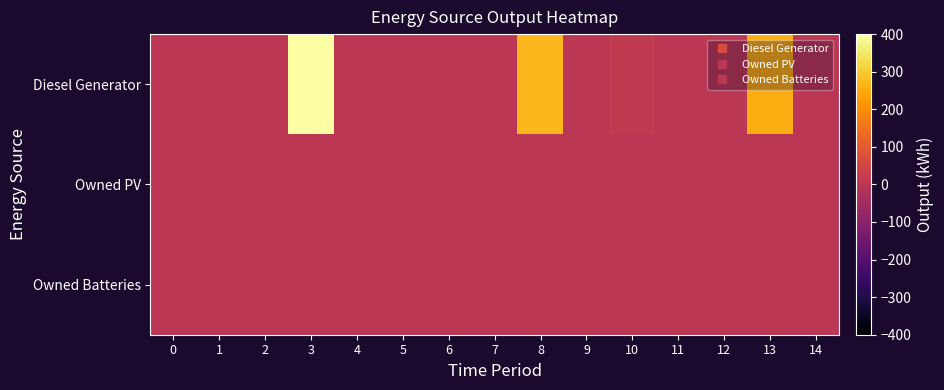

Reading right to left, list all the values displayed in this chart.

Diesel Generator: 14=0	13=256	12=0	11=0	10=15	9=0	8=271	7=0	6=0	5=0	4=0	3=400	2=0	1=0	0=0
Owned PV: 14=0	13=0	12=0	11=0	10=0	9=0	8=0	7=0	6=0	5=0	4=0	3=0	2=0	1=0	0=0
Owned Batteries: 14=0	13=0	12=0	11=0	10=0	9=0	8=0	7=0	6=0	5=0	4=0	3=0	2=0	1=0	0=0